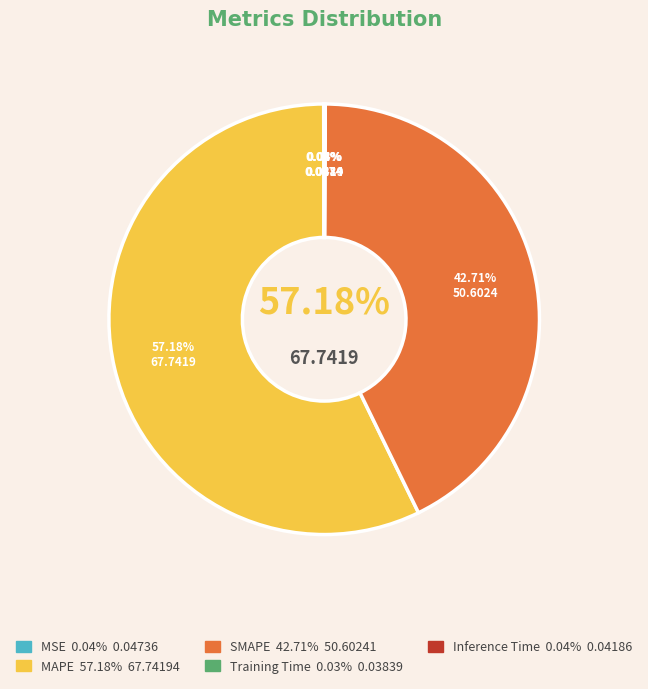

Between SMAPE and MAPE, which is larger?

MAPE